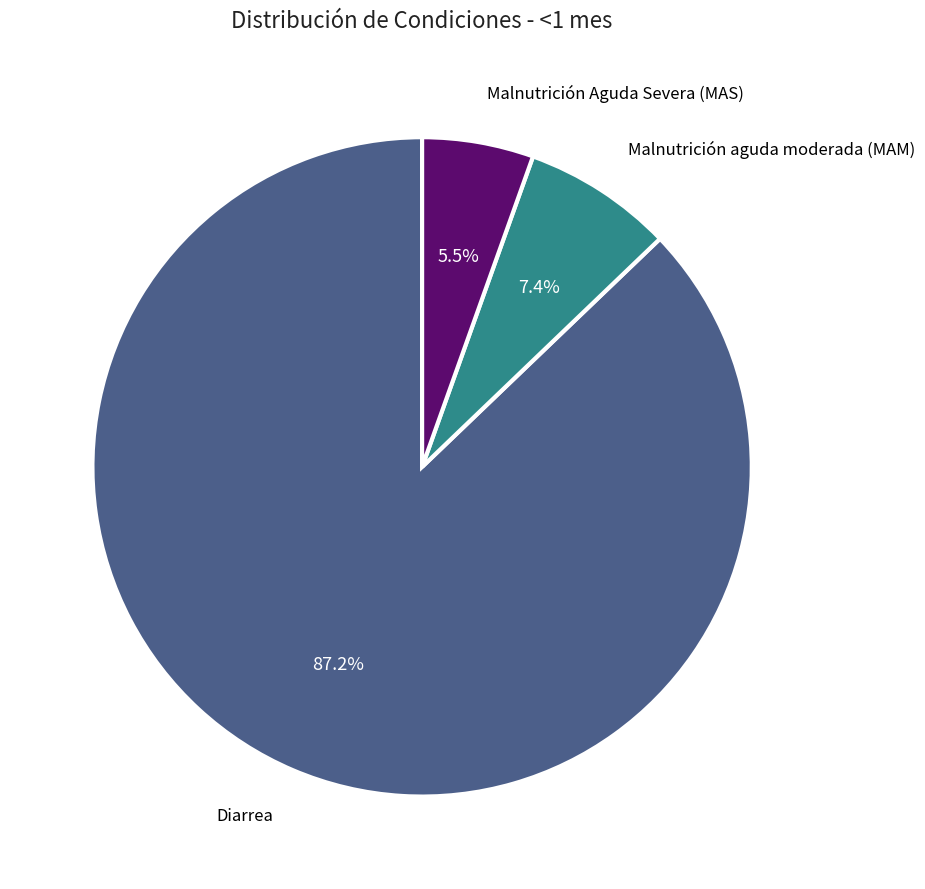

What is the smallest slice in the pie chart?

Malnutrición Aguda Severa (MAS)